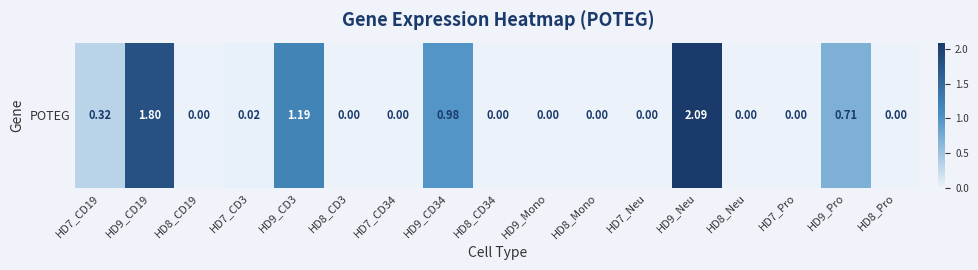

List the labels in order of value, smallest first.

HD8_CD19, HD8_CD3, HD7_CD34, HD8_CD34, HD9_Mono, HD8_Mono, HD7_Neu, HD8_Neu, HD7_Pro, HD8_Pro, HD7_CD3, HD7_CD19, HD9_Pro, HD9_CD34, HD9_CD3, HD9_CD19, HD9_Neu